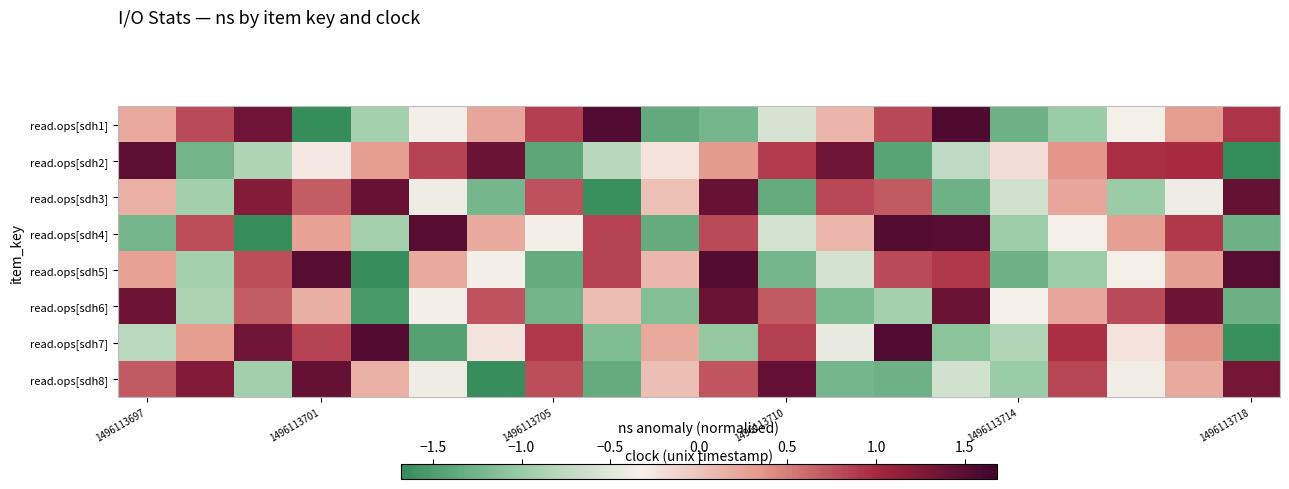

Reading left to right, what are all the values shown in this chart?

read.ops[sdh1]: 0.2	0.8	1.4	-1.7	-0.9	-0.4	0.2	0.9	1.6	-1.4	-1.2	-0.6	0.1	0.8	1.6	-1.3	-1.0	-0.3	0.3	0.9
read.ops[sdh2]: 1.5	-1.3	-0.8	-0.3	0.3	0.8	1.4	-1.4	-0.8	-0.2	0.3	0.9	1.3	-1.4	-0.7	-0.2	0.3	0.9	1.0	-1.7
read.ops[sdh3]: 0.1	-0.9	1.2	0.7	1.4	-0.4	-1.2	0.8	-1.6	0.0	1.4	-1.3	0.8	0.7	-1.3	-0.6	0.2	-1.0	-0.4	1.4
read.ops[sdh4]: -1.2	0.8	-1.7	0.3	-0.9	1.5	0.2	-0.4	0.8	-1.3	0.8	-0.6	0.1	1.5	1.5	-1.0	-0.4	0.3	0.9	-1.3
read.ops[sdh5]: 0.3	-0.9	0.8	1.5	-1.7	0.2	-0.4	-1.3	0.8	0.1	1.5	-1.2	-0.6	0.8	0.9	-1.3	-1.0	-0.4	0.3	1.5
read.ops[sdh6]: 1.4	-0.9	0.7	0.2	-1.5	-0.4	0.7	-1.3	0.1	-1.1	1.4	0.7	-1.2	-0.9	1.4	-0.3	0.2	0.8	1.4	-1.3
read.ops[sdh7]: -0.8	0.3	1.4	0.8	1.5	-1.4	-0.2	0.9	-1.2	0.2	-1.0	0.9	-0.4	1.6	-1.1	-0.8	1.0	-0.2	0.4	-1.6
read.ops[sdh8]: 0.7	1.2	-0.9	1.4	0.2	-0.4	-1.6	0.8	-1.4	0.0	0.7	1.4	-1.2	-1.3	-0.6	-1.0	0.8	-0.4	0.2	1.3